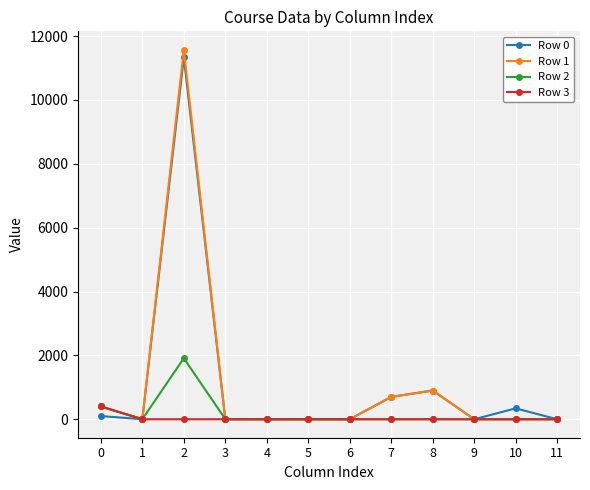

The value of Row 0 at 8 is 341. True or false?

False